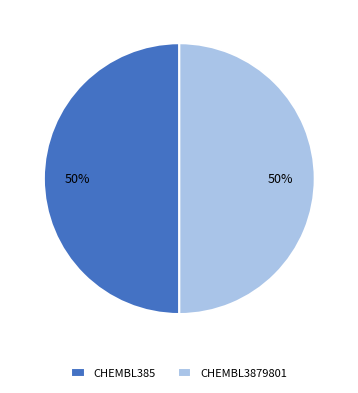

The CHEMBL385 slice represents 35% of the pie. True or false?

False